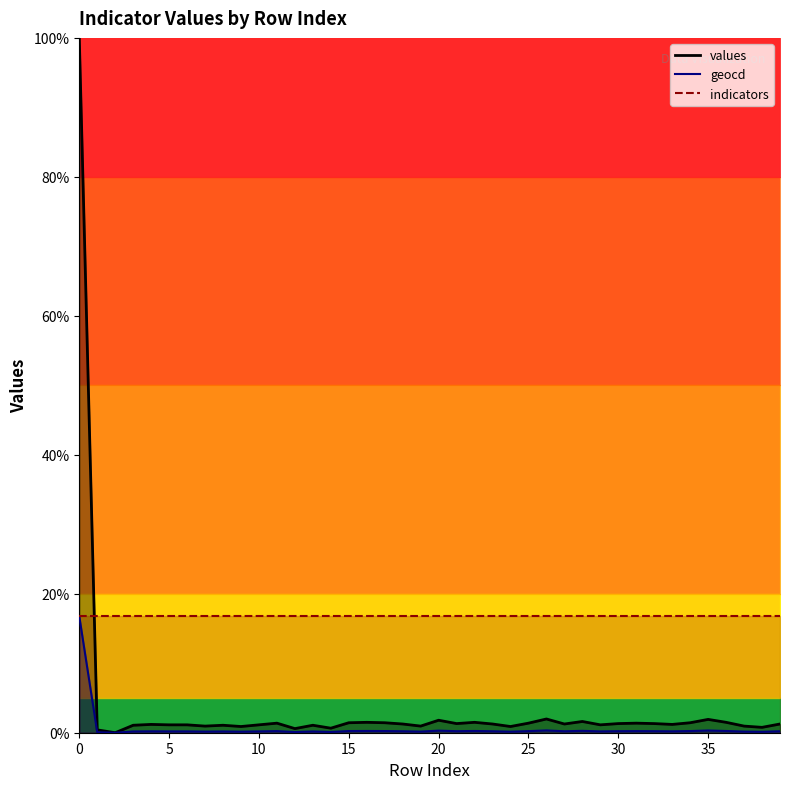

True or false: geocd and values cross at least once.

False